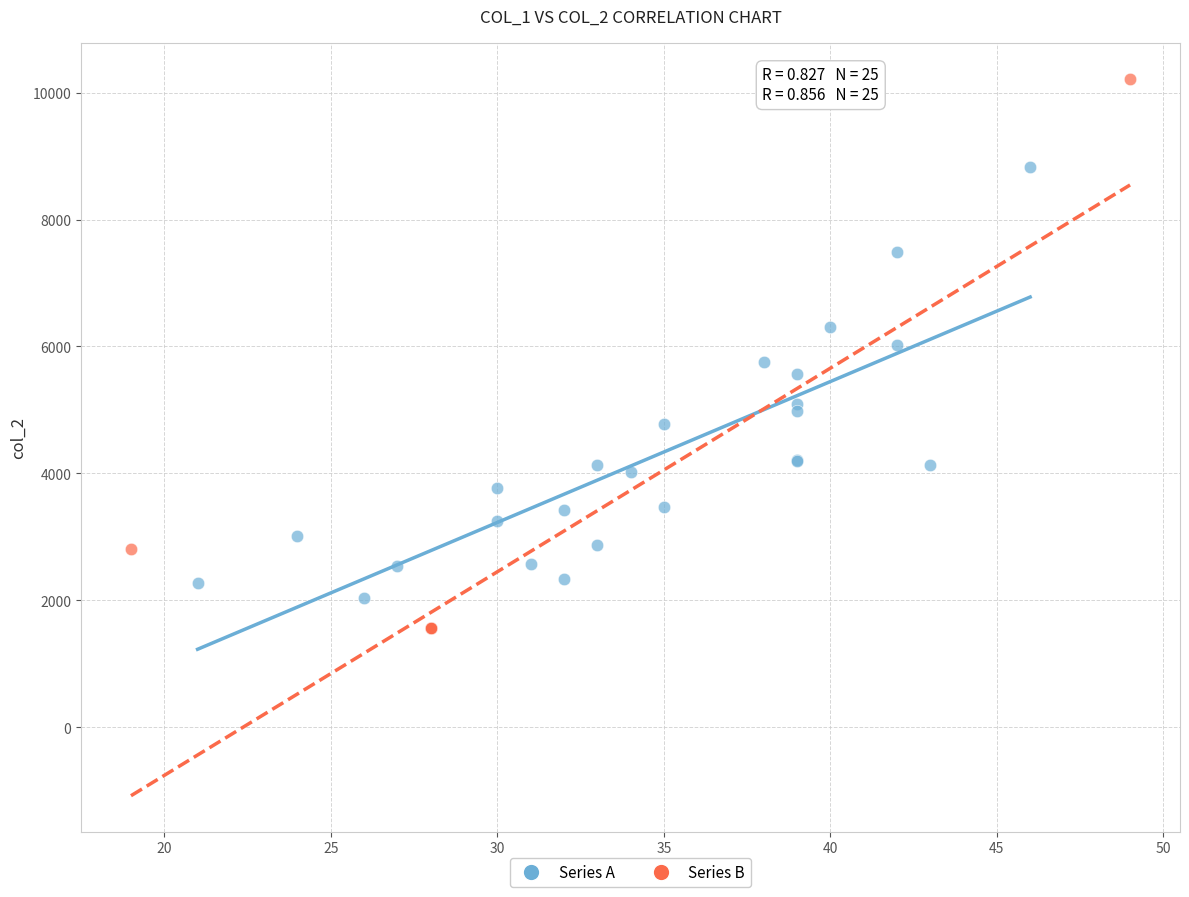

Which series has the widest spread of Y values?

Series B